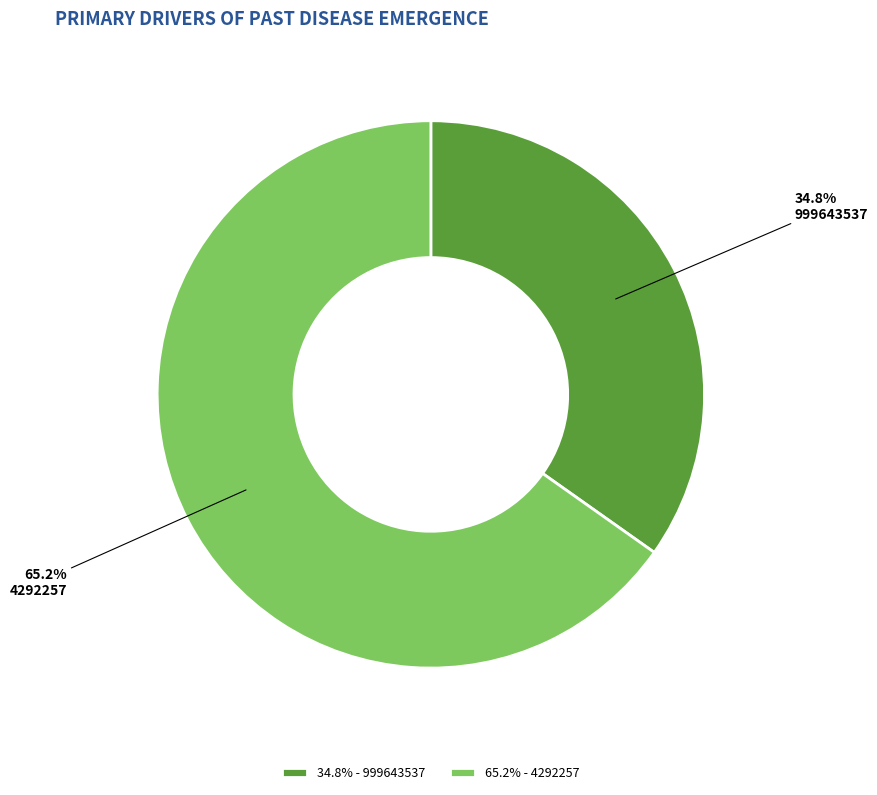

To the nearest percent, what percentage of the pie is 4292257?

65%